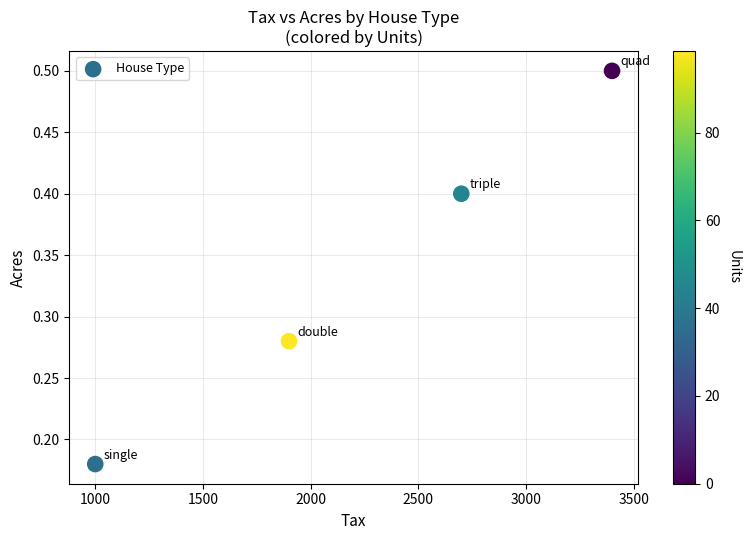

What is the range of X values (max minus min)?

2400.0